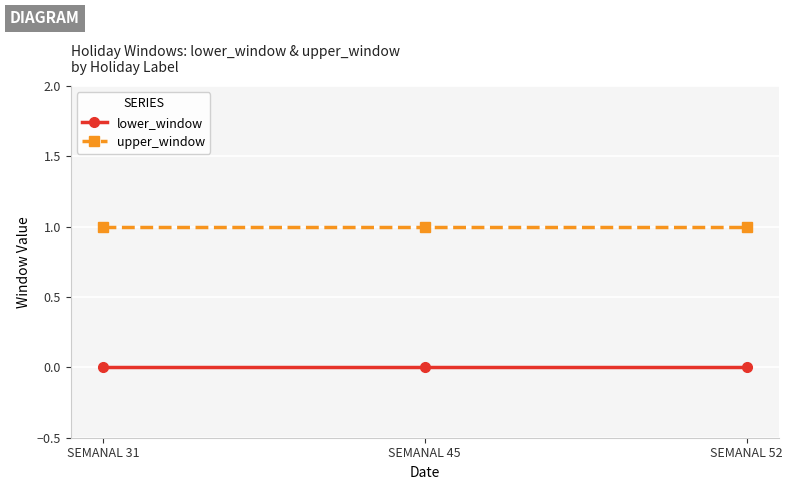

Reading left to right, list all the values displayed in this chart.

lower_window: 0	0	0
upper_window: 1	1	1